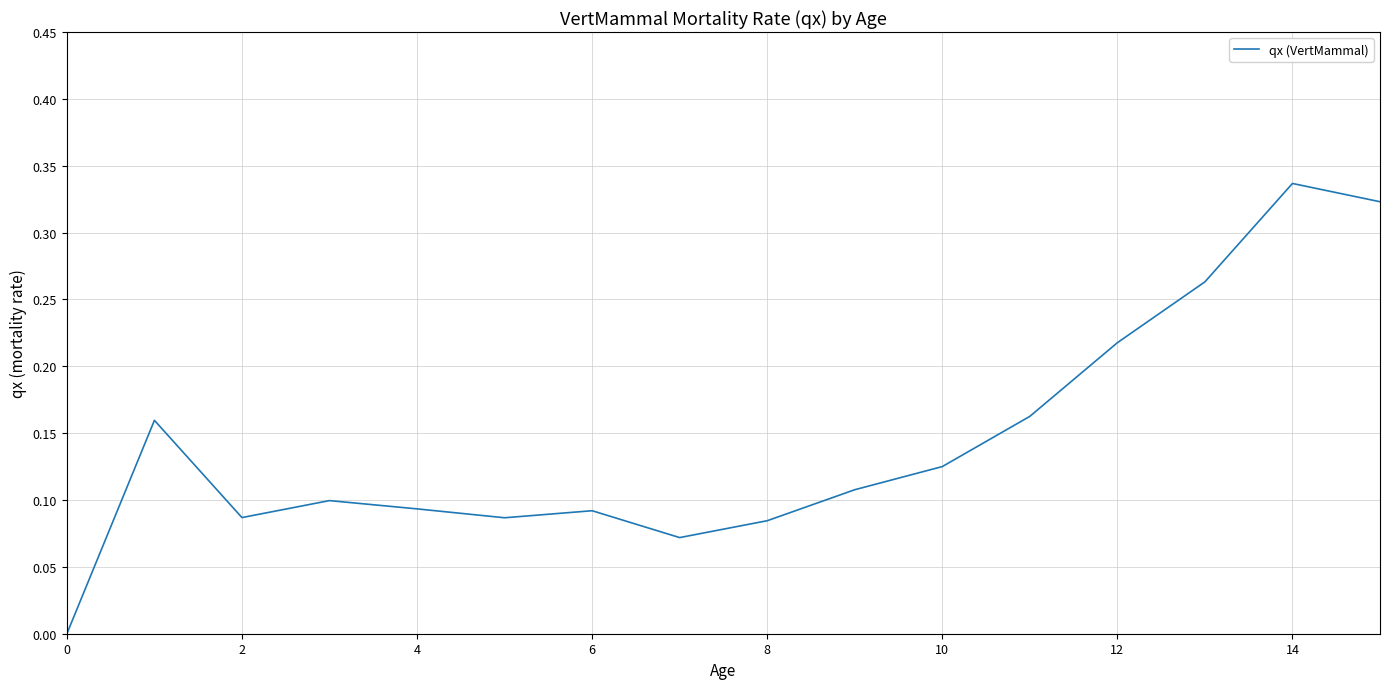

How many lines are shown in the chart?

1